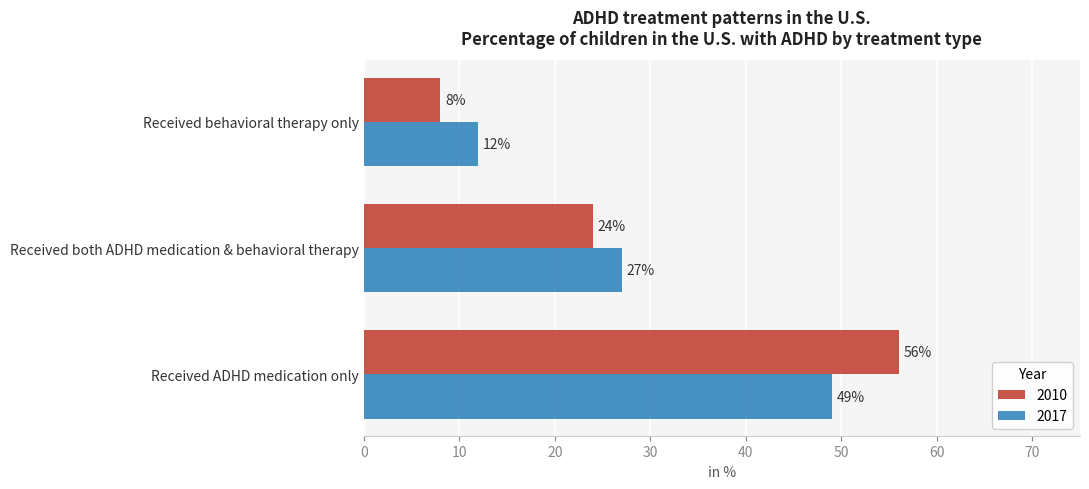

The value of 2017 at Received ADHD medication only is 26. True or false?

False